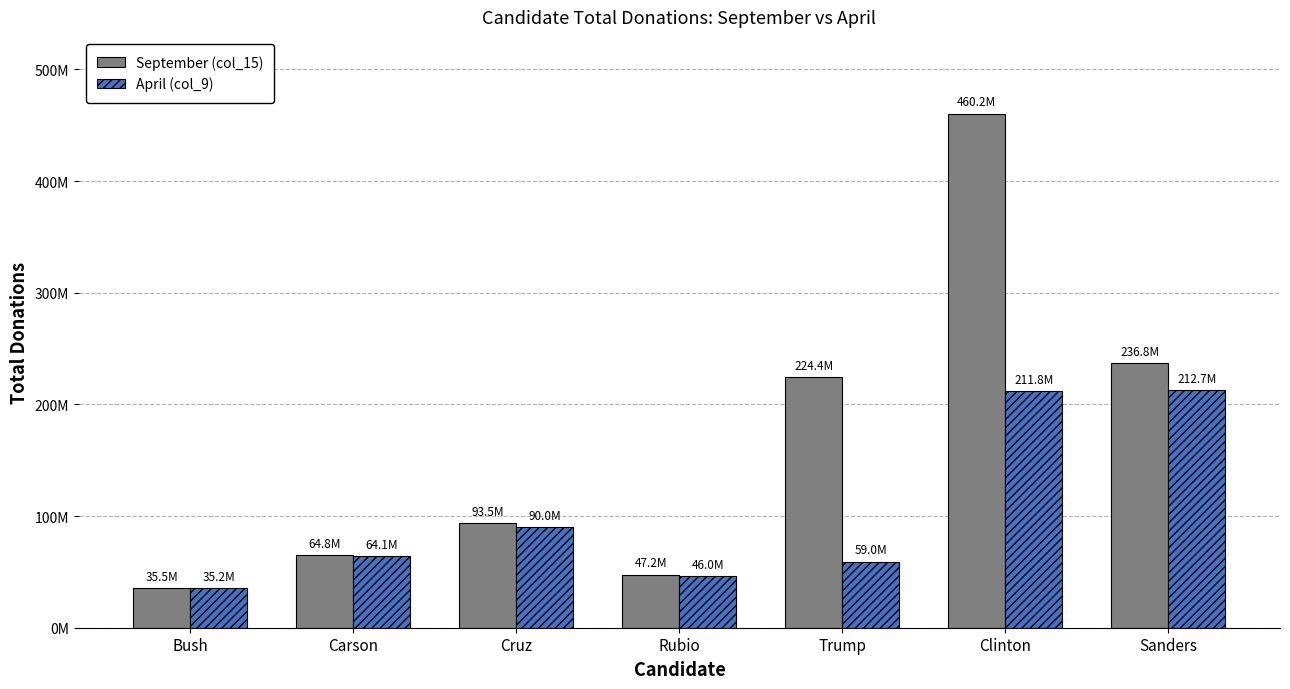

Which series changed the most between Bush and Carson?

September (col_15)